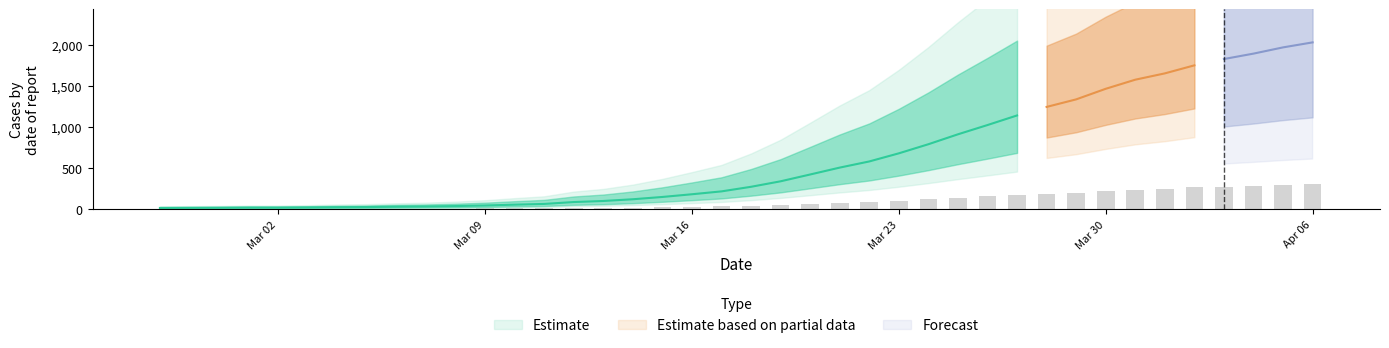

What is the change in value from 2020-02-29 to 2020-03-07?

+2.4